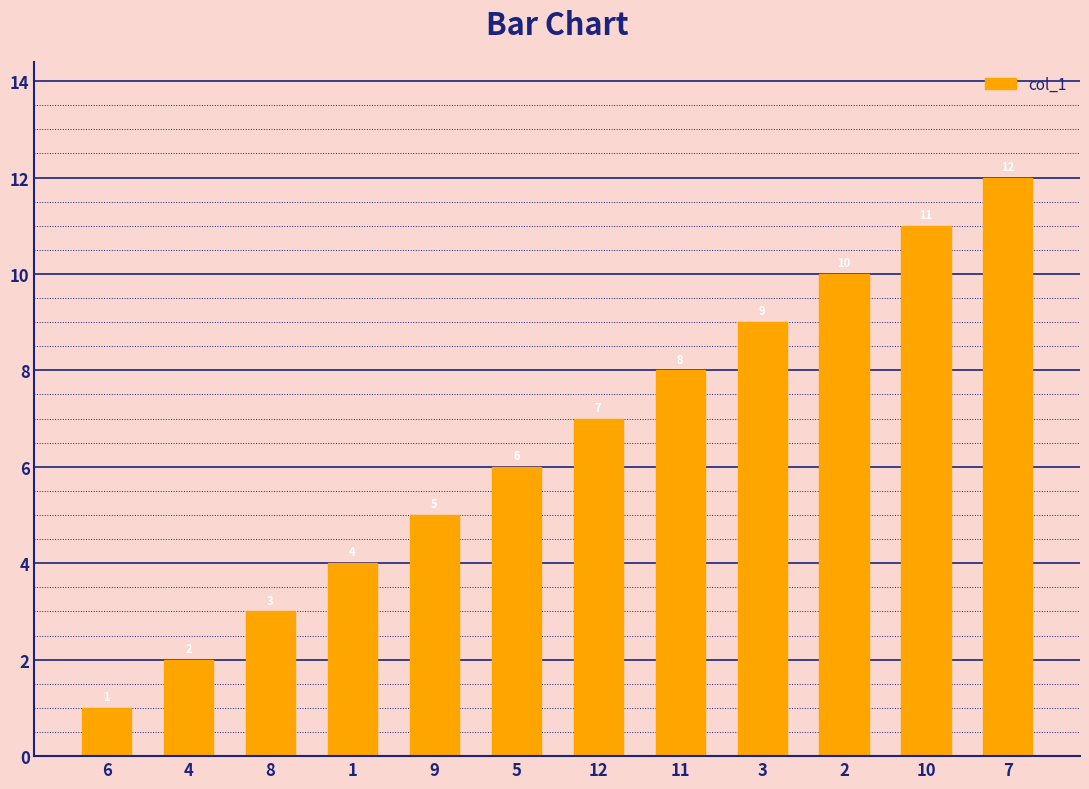

What is the sum of the values at 2 and 8?

13